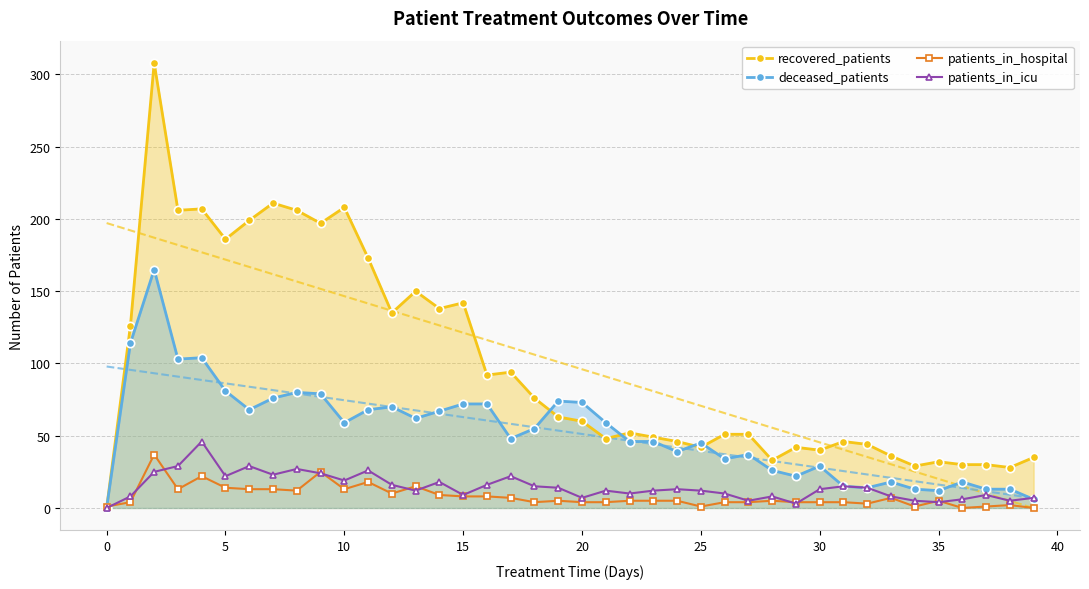

Reading left to right, what are all the values shown in this chart?

recovered_patients: 0	126	308	206	207	186	199	211	206	197	208	173	135	150	138	142	92	94	76	63	60	48	52	49	46	42	51	51	33	42	40	46	44	36	29	32	30	30	28	35
deceased_patients: 0	114	165	103	104	81	68	76	80	79	59	68	70	62	67	72	72	48	55	74	73	59	46	46	39	45	34	37	26	22	29	15	14	18	13	12	18	13	13	6
patients_in_hospital: 1	4	37	13	22	14	13	13	12	25	13	18	10	15	9	8	8	7	4	5	4	4	5	5	5	1	4	4	5	4	4	4	3	7	1	5	0	1	2	0
patients_in_icu: 0	8	25	29	46	22	29	23	27	24	19	26	16	12	18	9	16	22	15	14	7	12	10	12	13	12	10	5	8	3	13	15	14	8	5	4	6	9	5	7